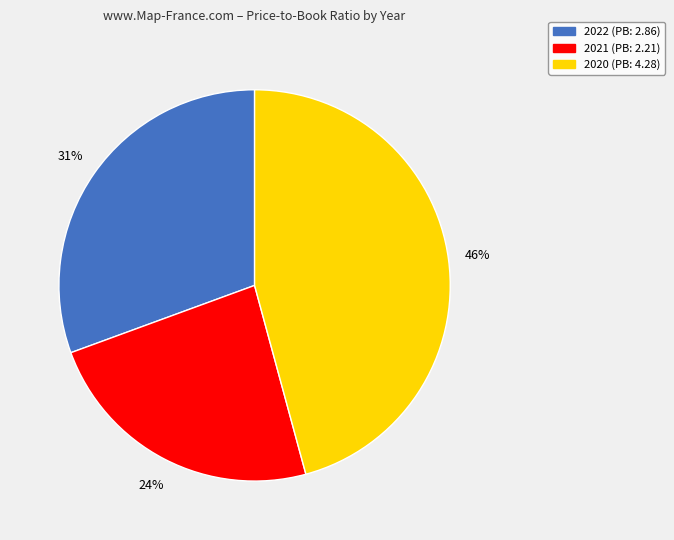

To the nearest percent, what portion does 2021 (PB: 2.21) represent?

24%